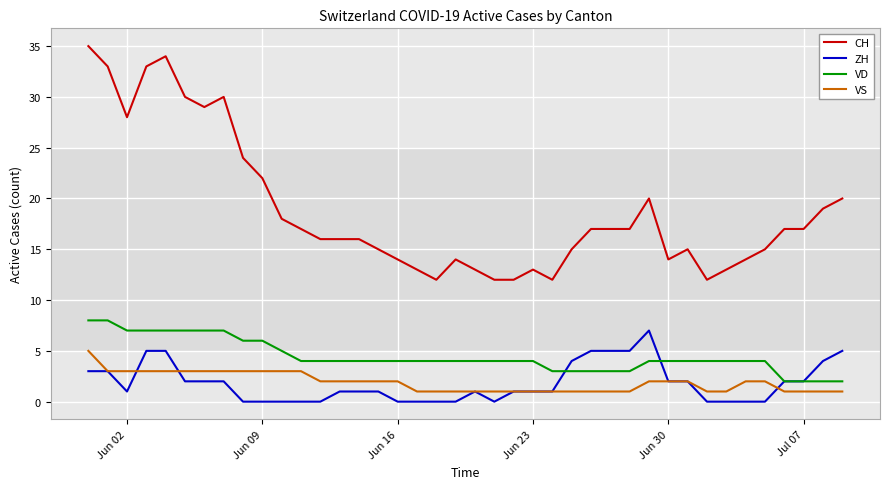

True or false: ZH and CH intersect in this chart.

False